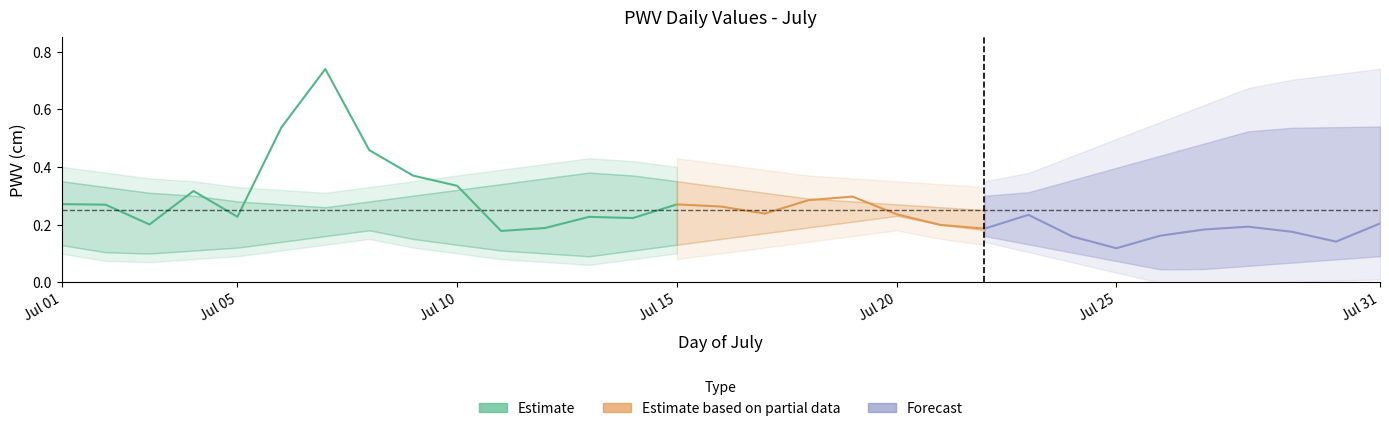

How many distinct data groups are displayed?

3